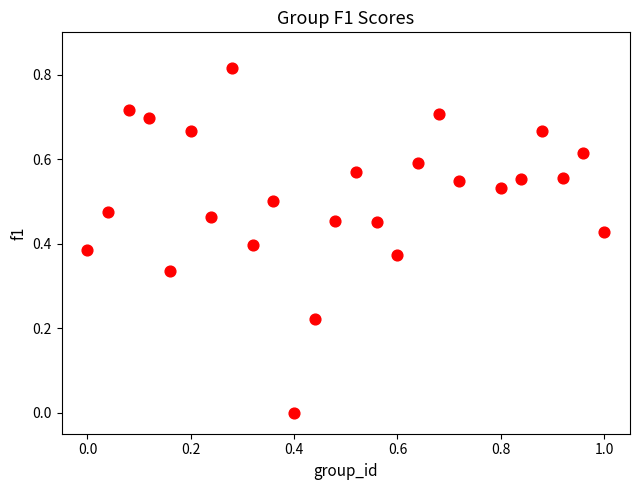

What is the range of X values (max minus min)?

1.0